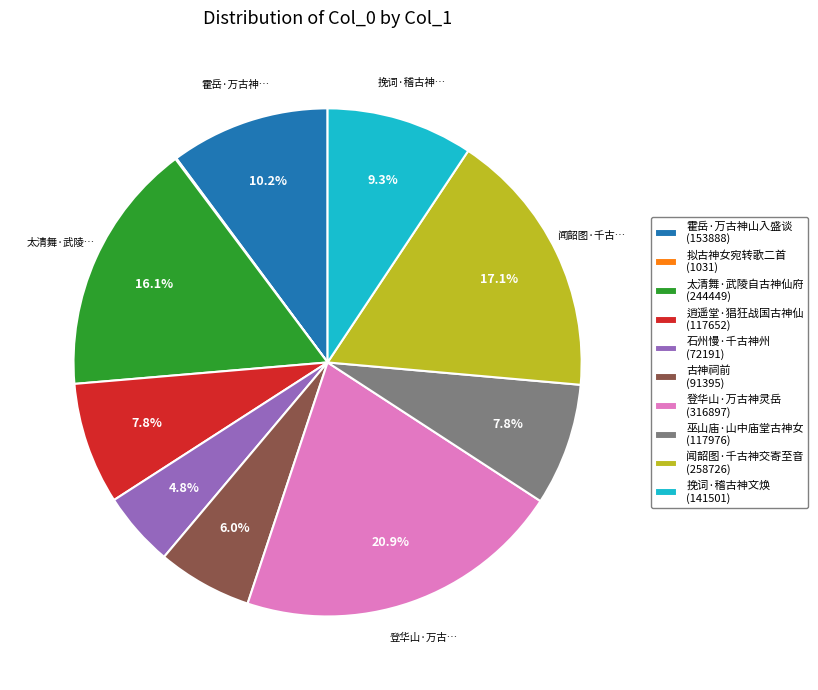

The 巫山庙·山中庙堂古神女 slice represents 8% of the pie. True or false?

True